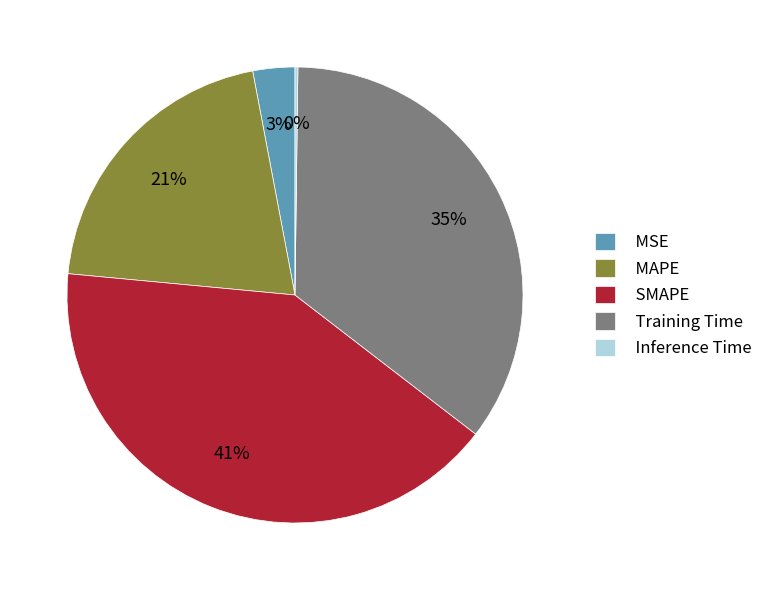

To the nearest percent, what percentage of the pie is MAPE?

21%